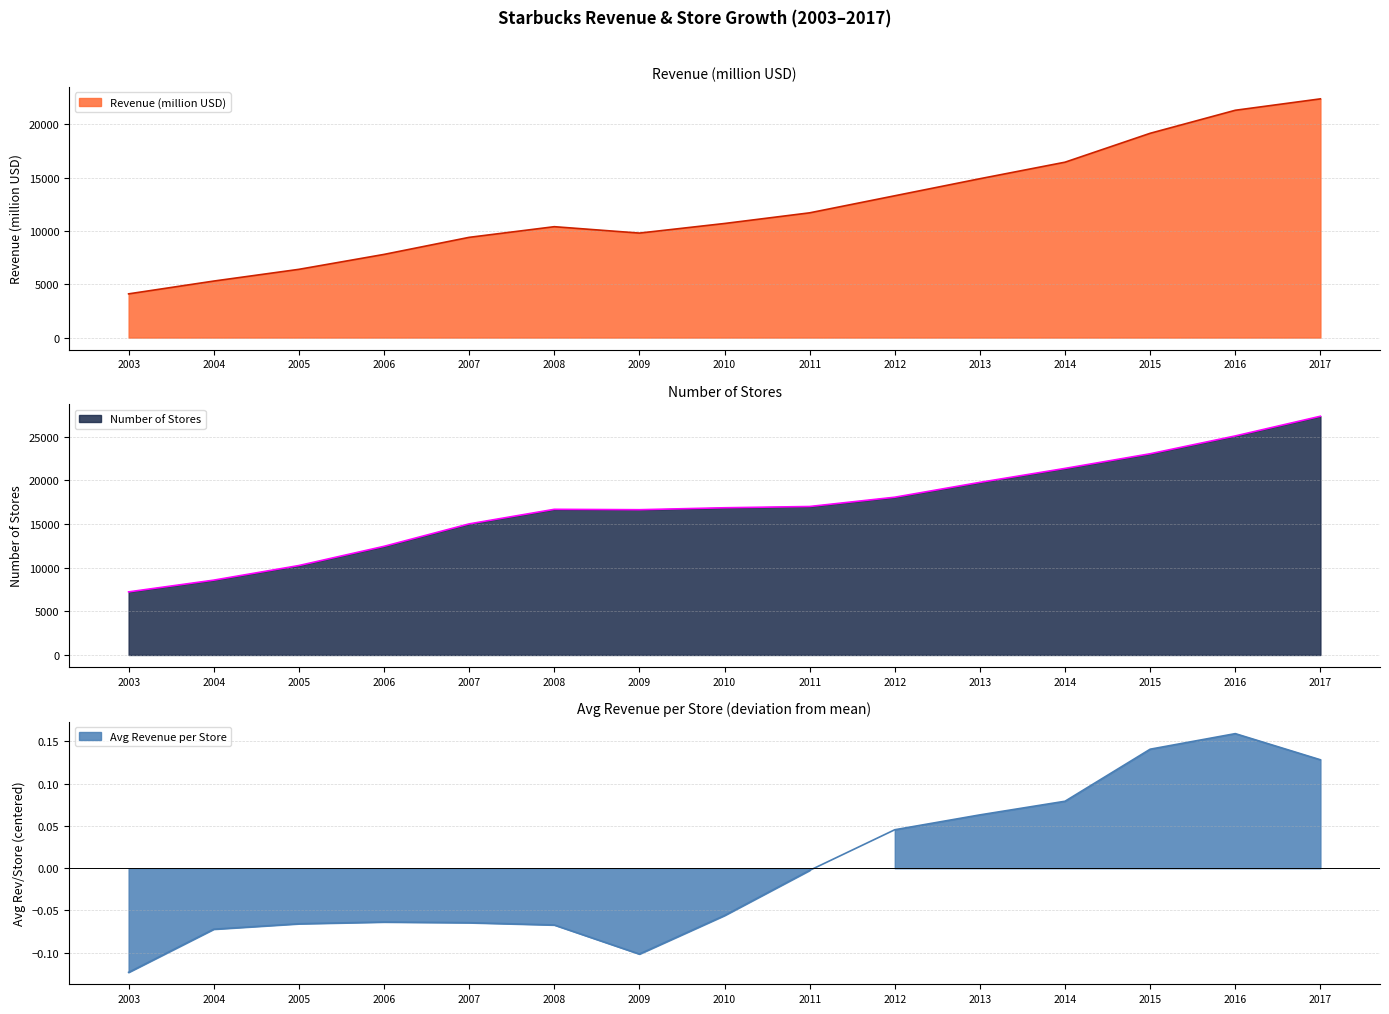

Reading left to right, transcribe all the data shown in this chart.

Revenue (million USD): 4100.0	5300.0	6400.0	7800.0	9400.0	10400.0	9800.0	10700.0	11700.0	13300.0	14900.0	16450.0	19160.0	21320.0	22390.0
Number of Stores: 7225.0	8569.0	10241.0	12440.0	15011.0	16680.0	16635.0	16858.0	17003.0	18066.0	19767.0	21366.0	23043.0	25085.0	27339.0
Avg Revenue per Store: -0.1	-0.1	-0.1	-0.1	-0.1	-0.1	-0.1	-0.1	-0.0	0.0	0.1	0.1	0.1	0.2	0.1